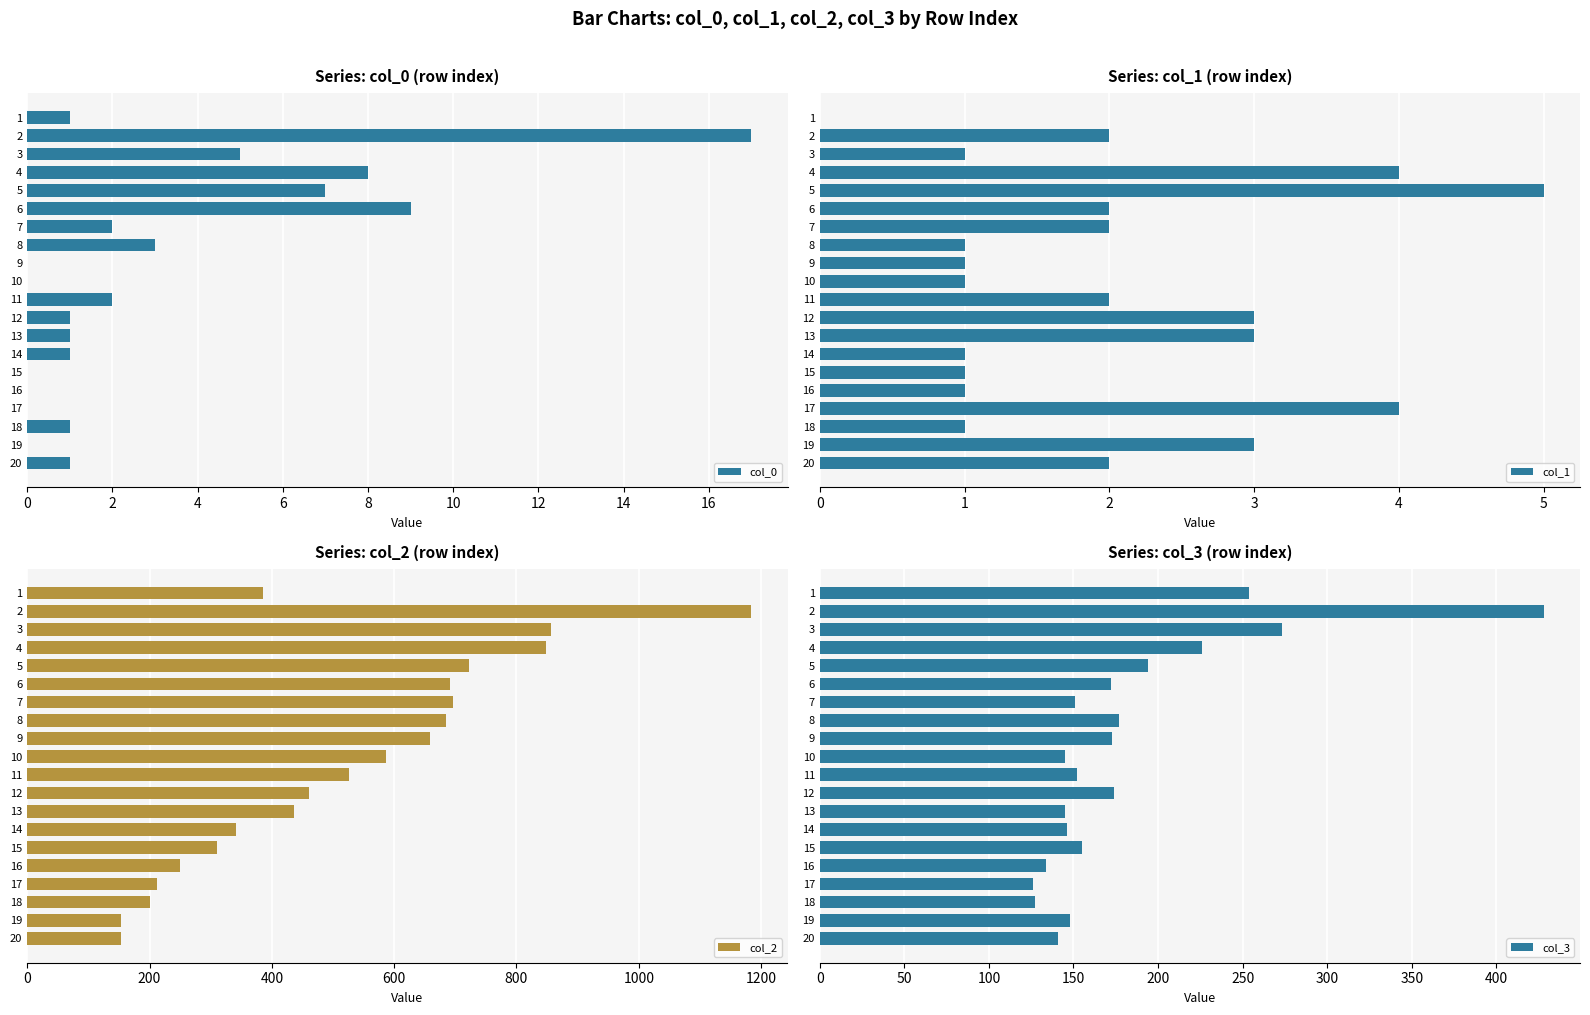

What is the difference between the maximum and minimum values in the col_1 series?

5